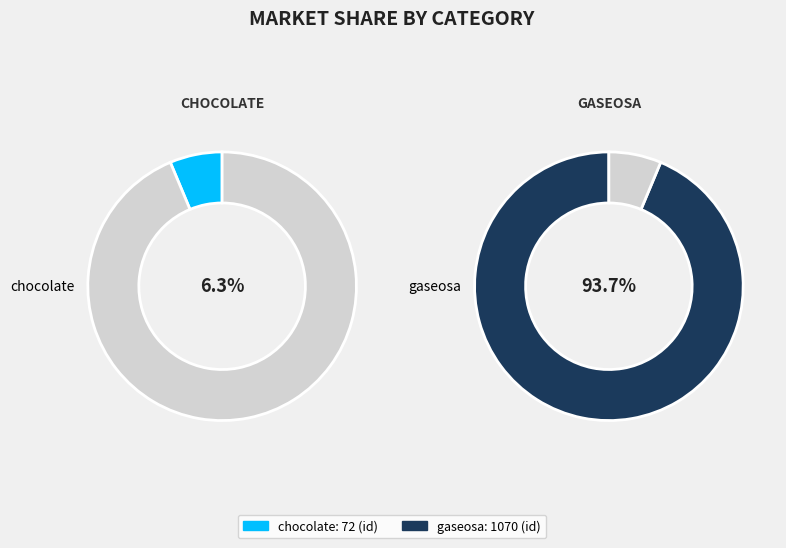

What is the smallest slice in the pie chart?

chocolate